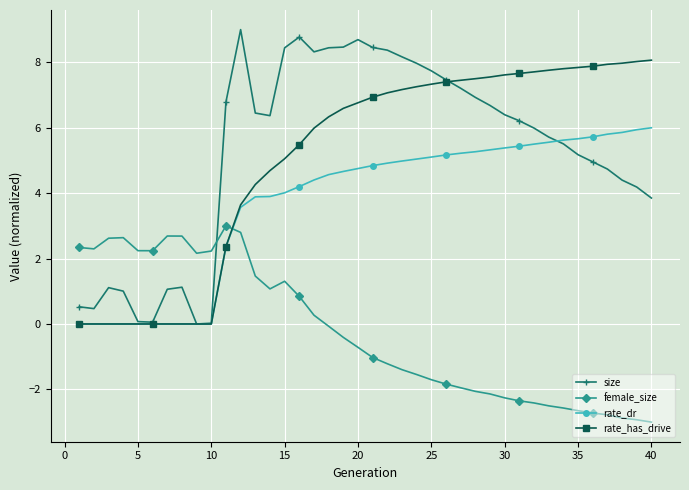

List the series in order of their peak value, lowest first.

female_size, rate_dr, rate_has_drive, size